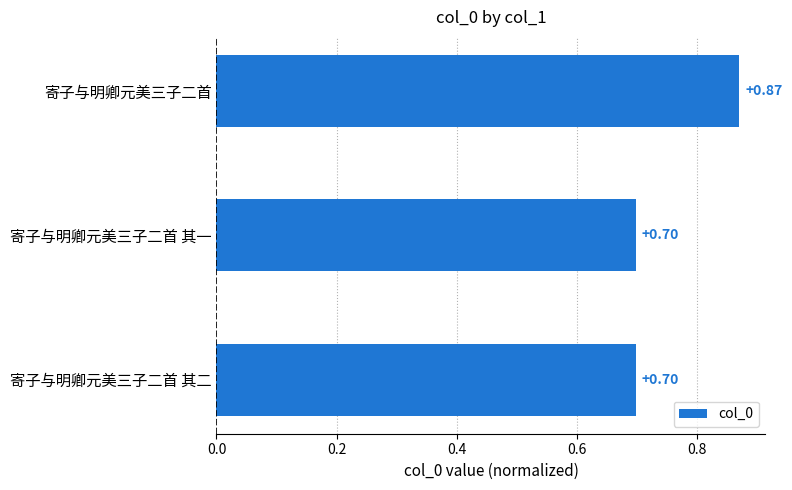

What is the minimum value shown in the chart?

0.7